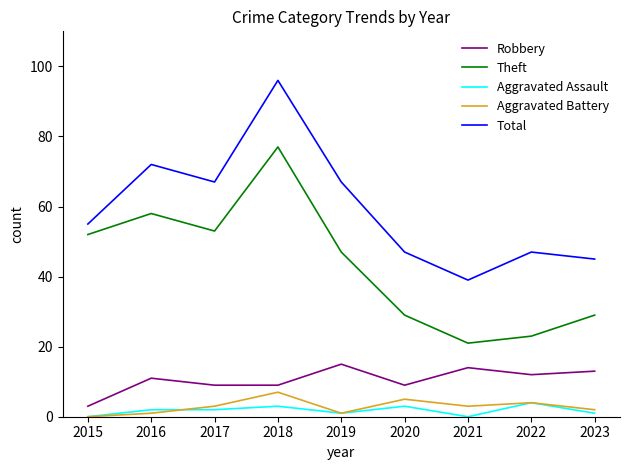

What is the difference between the highest and lowest values at 2018?

93